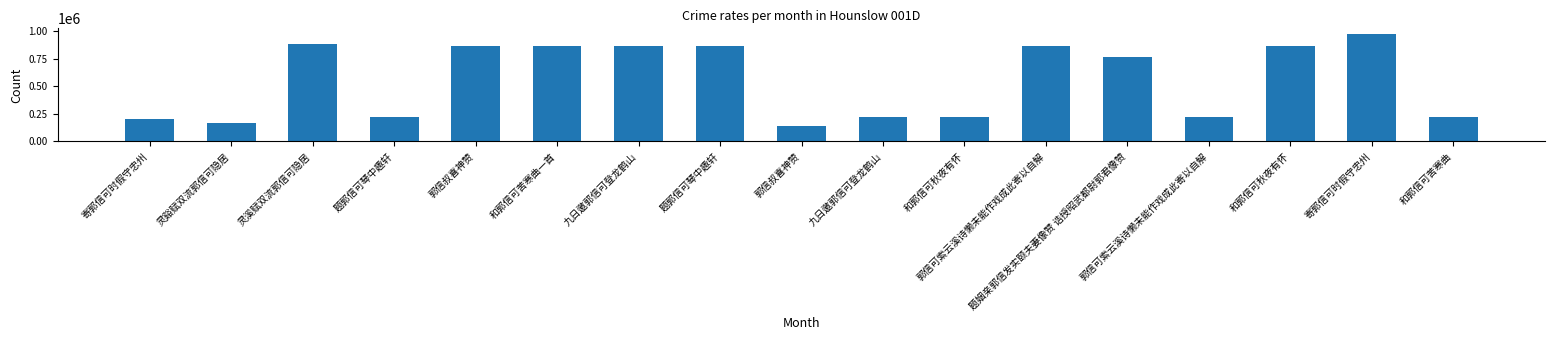

Which label corresponds to the largest value in the chart?

寄郭信可时假守忠州